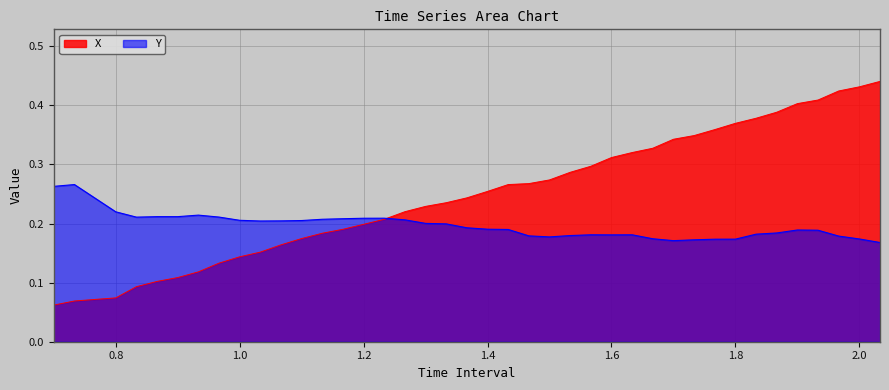

What is the sum of all Y values?

7.8